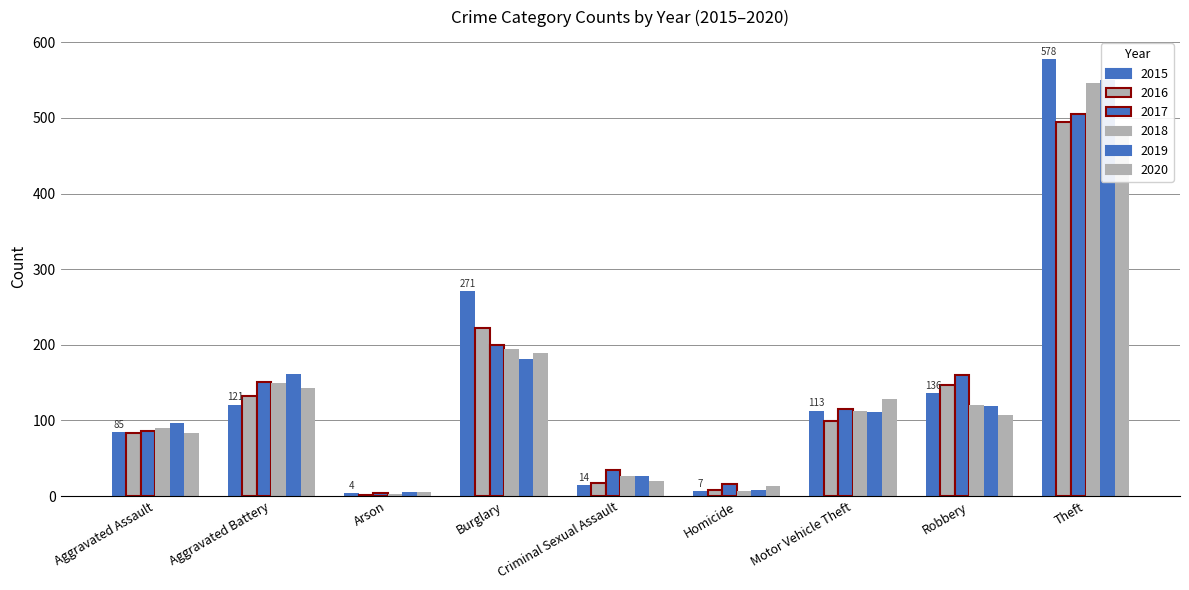

What are all the series names shown in the legend?

2015, 2016, 2017, 2018, 2019, 2020